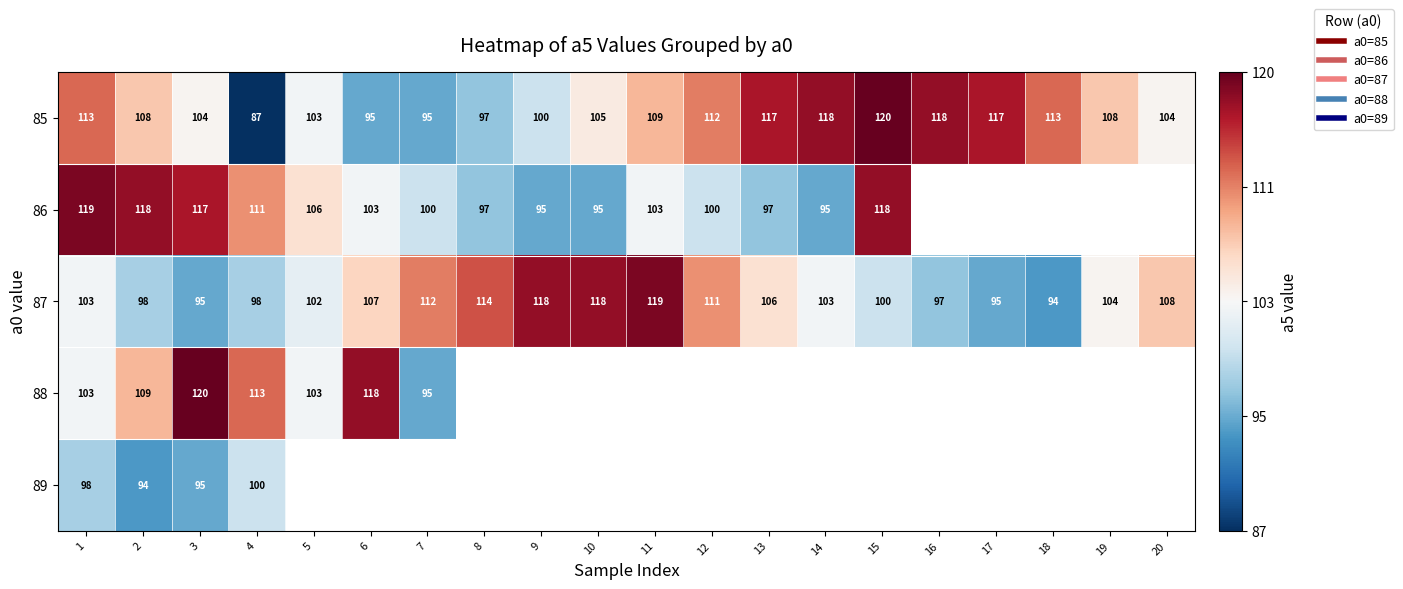

The value of 86 at 15 is 189.0. True or false?

False